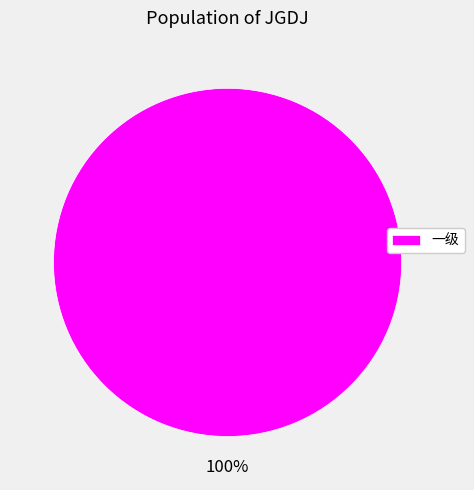

Is there a majority slice in this chart?

Yes